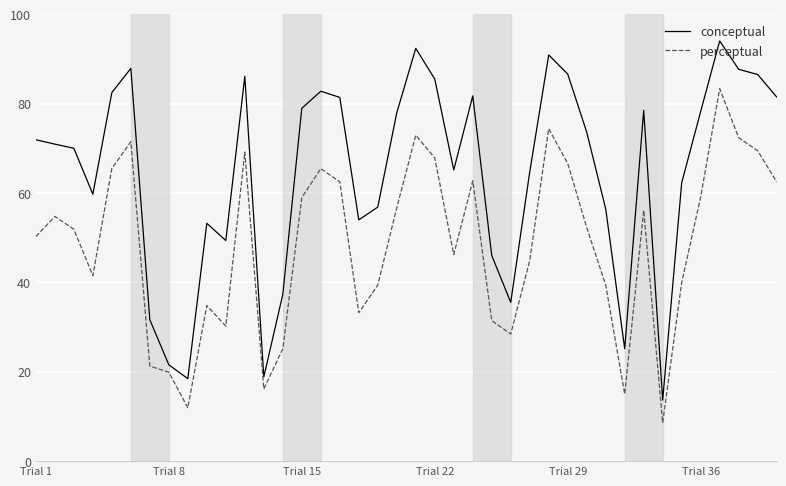

At how many categories does at least one series exceed 61?

25